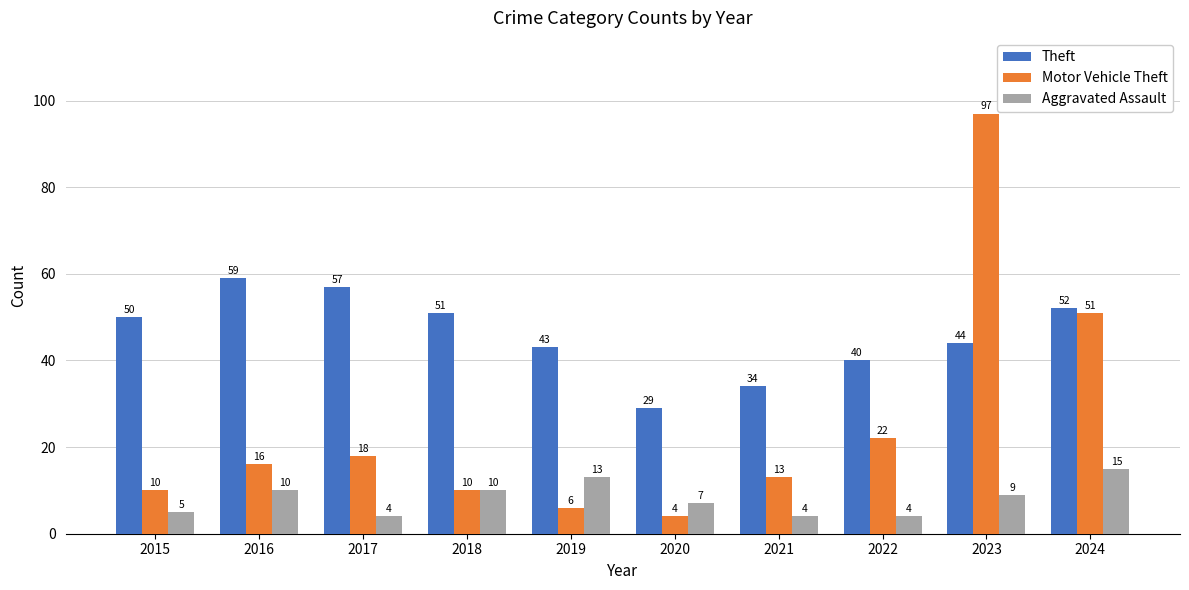

Is it true that Motor Vehicle Theft equals 13 at 2021?

True